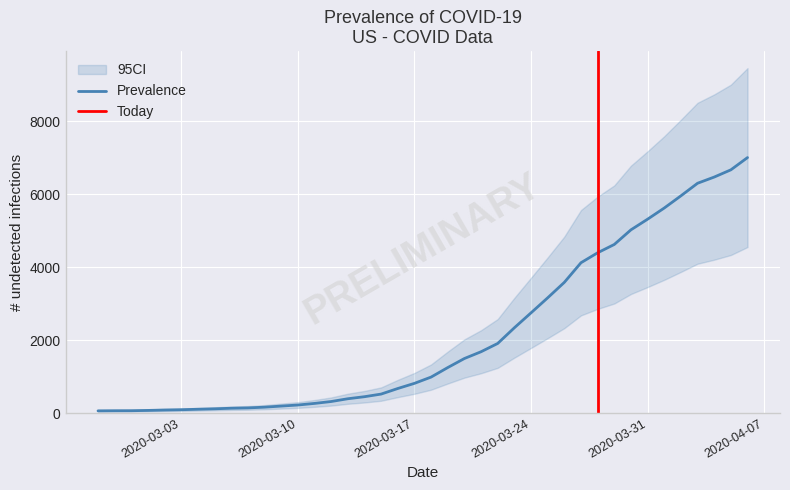

What is the maximum value shown in the chart?

7008